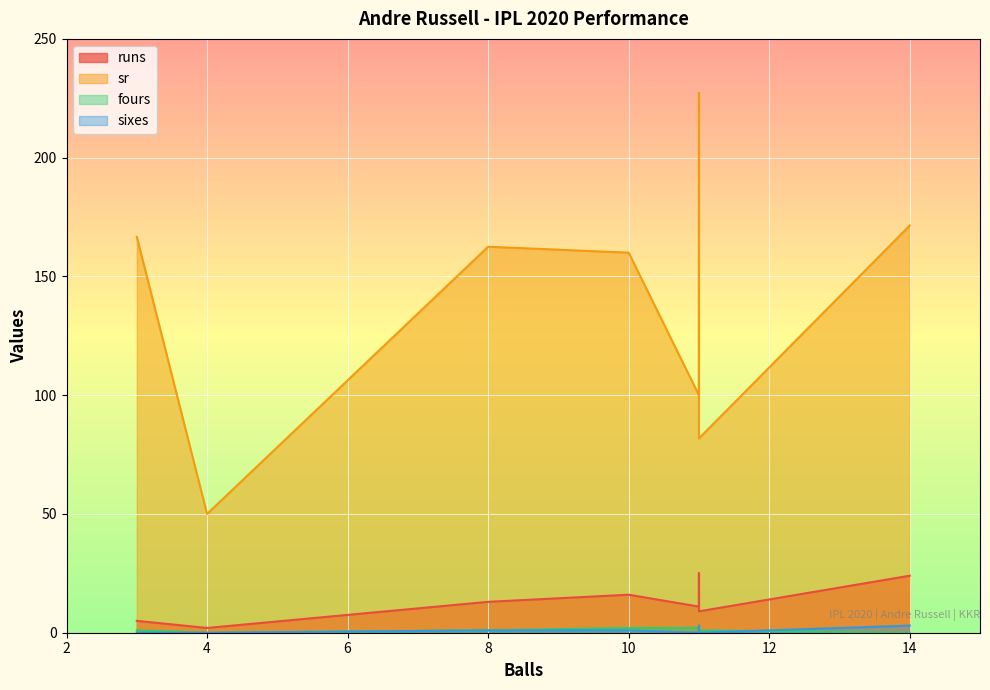

How many values in the sixes series exceed 1?

2